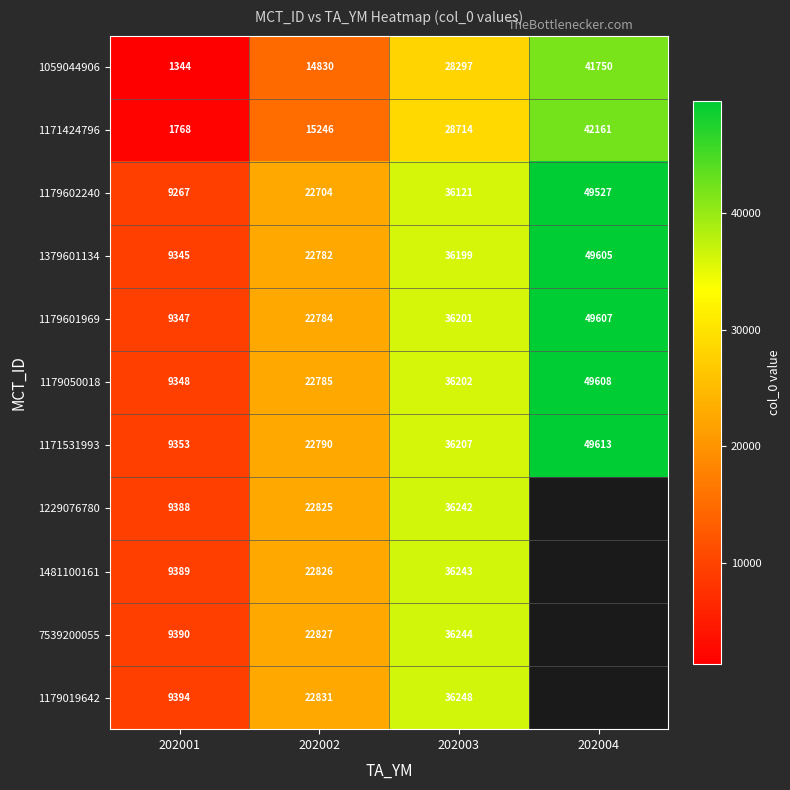

What is the difference between the highest and lowest values at 202001?

8050